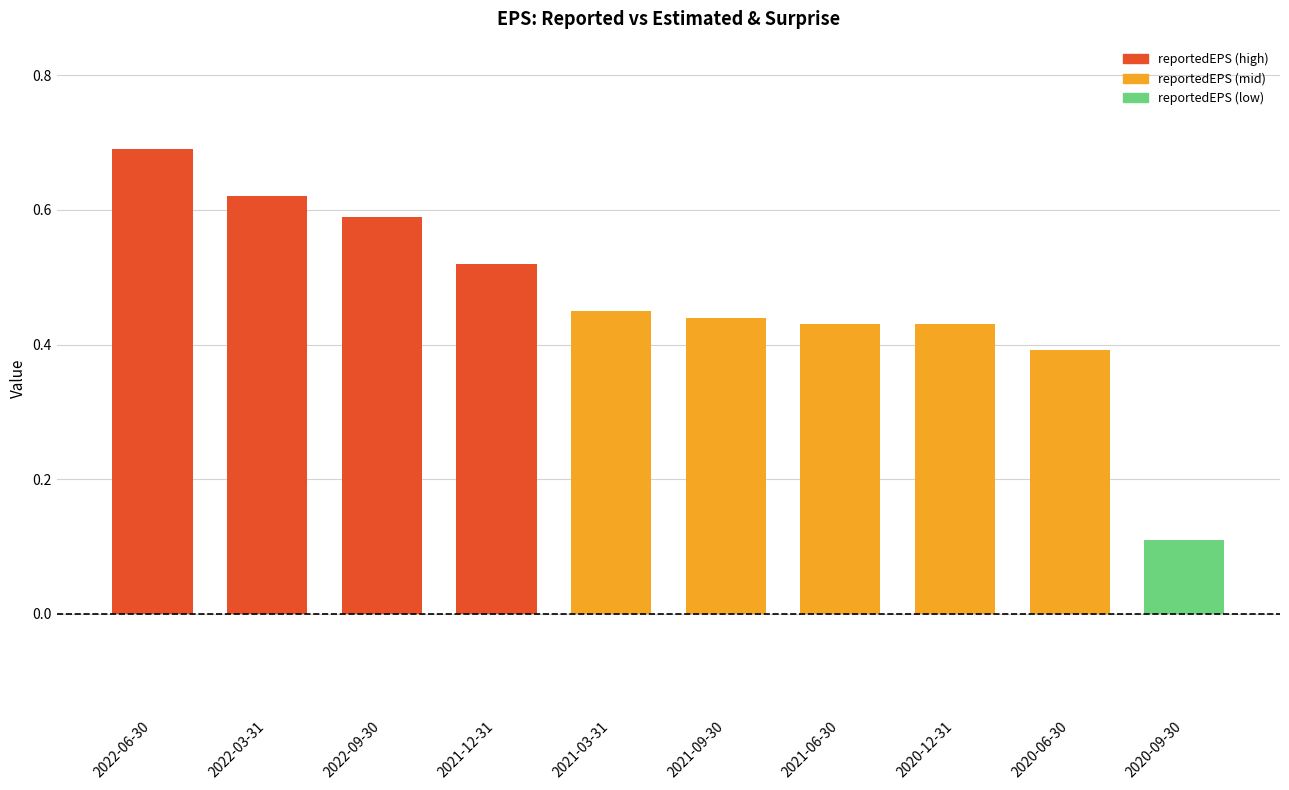

True or false: the data shows 0.3 at 2021-09-30.

False